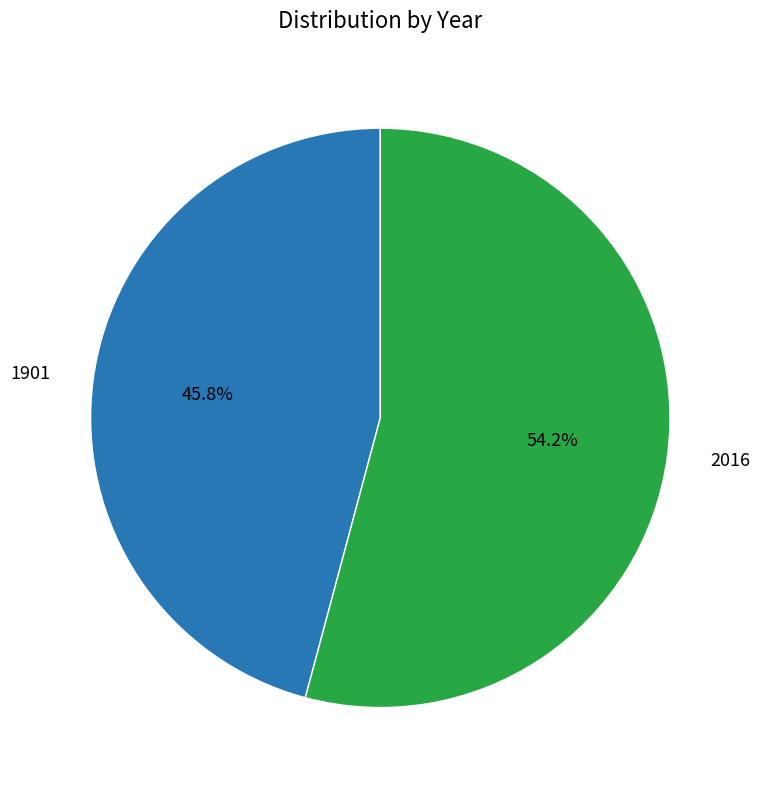

To the nearest percent, what is the combined percentage of 1901 and 2016?

100%